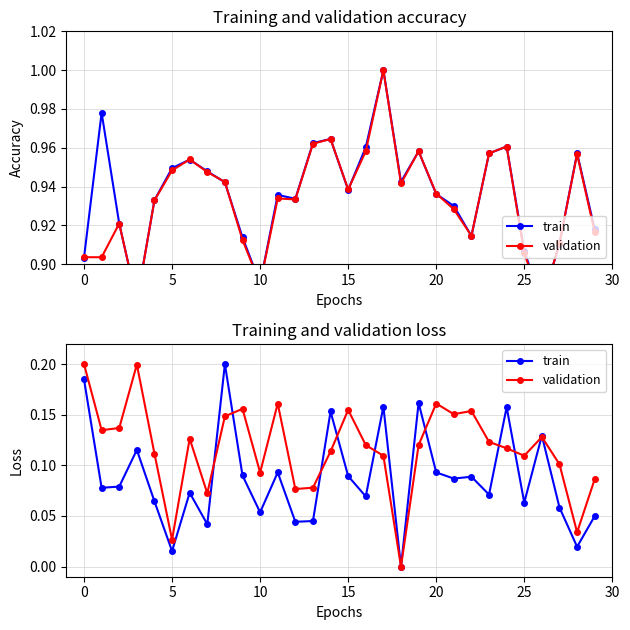

List the series in order of their overall mean, highest first.

validation, train